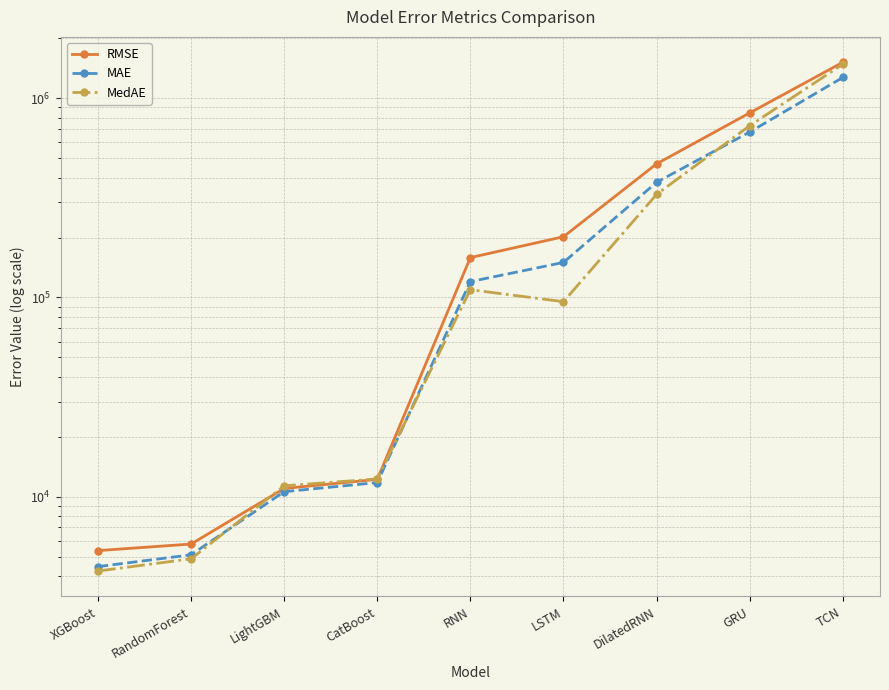

Is it true that RMSE equals 570557.0 at TCN?

False